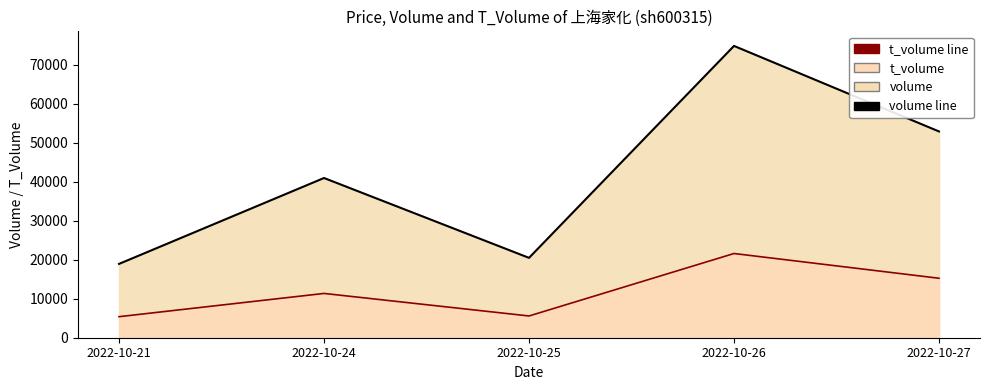

True or false: t_volume line has a value of 5395 at 2022-10-21.

True